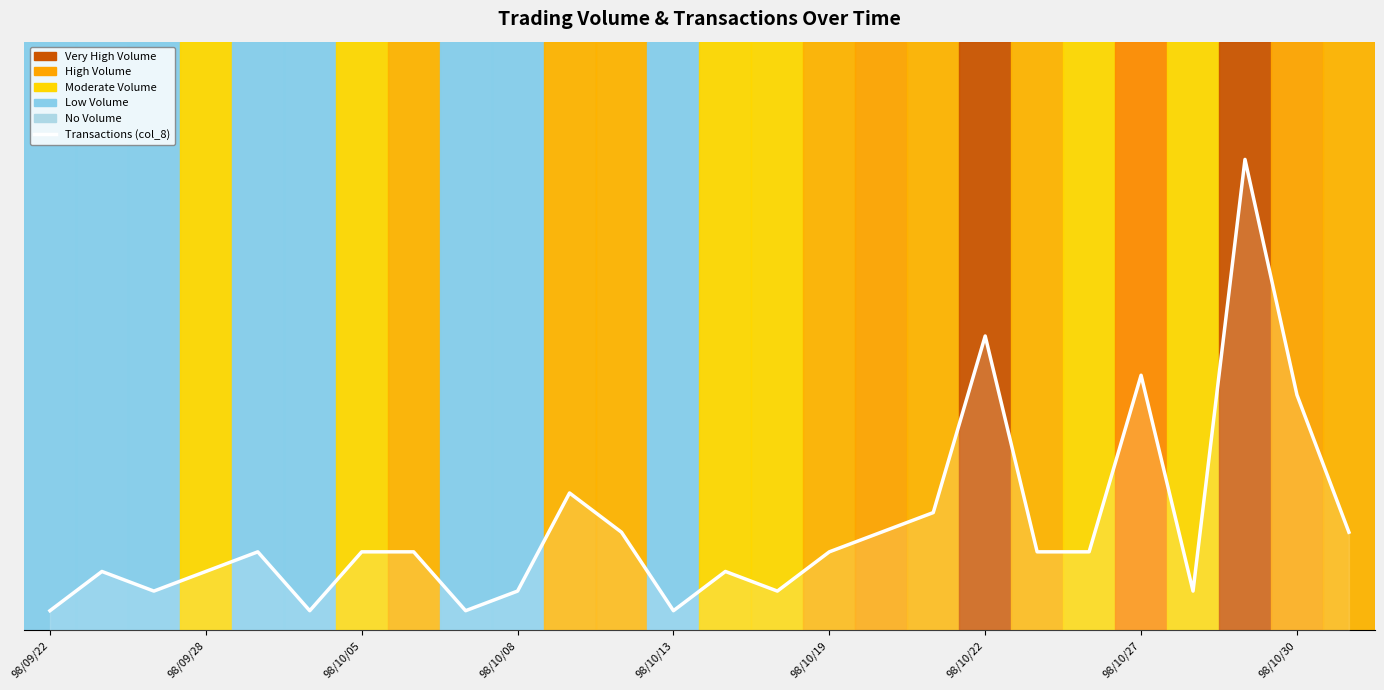

How many data points does each series have?

26